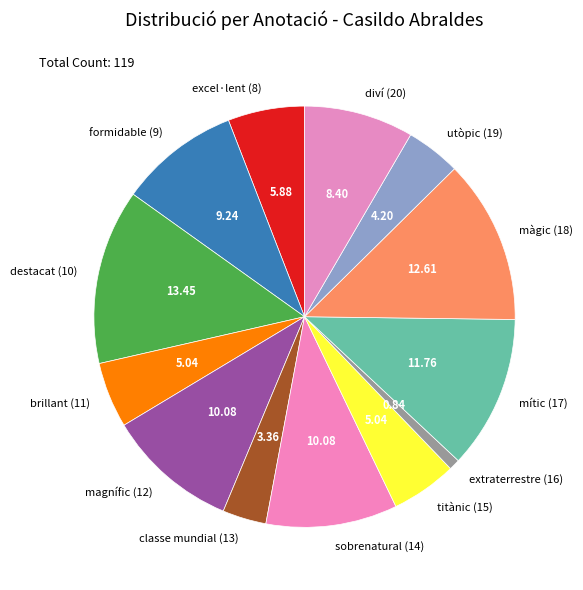

Combined, do magnífic (12) and destacat (10) account for over 50%?

No